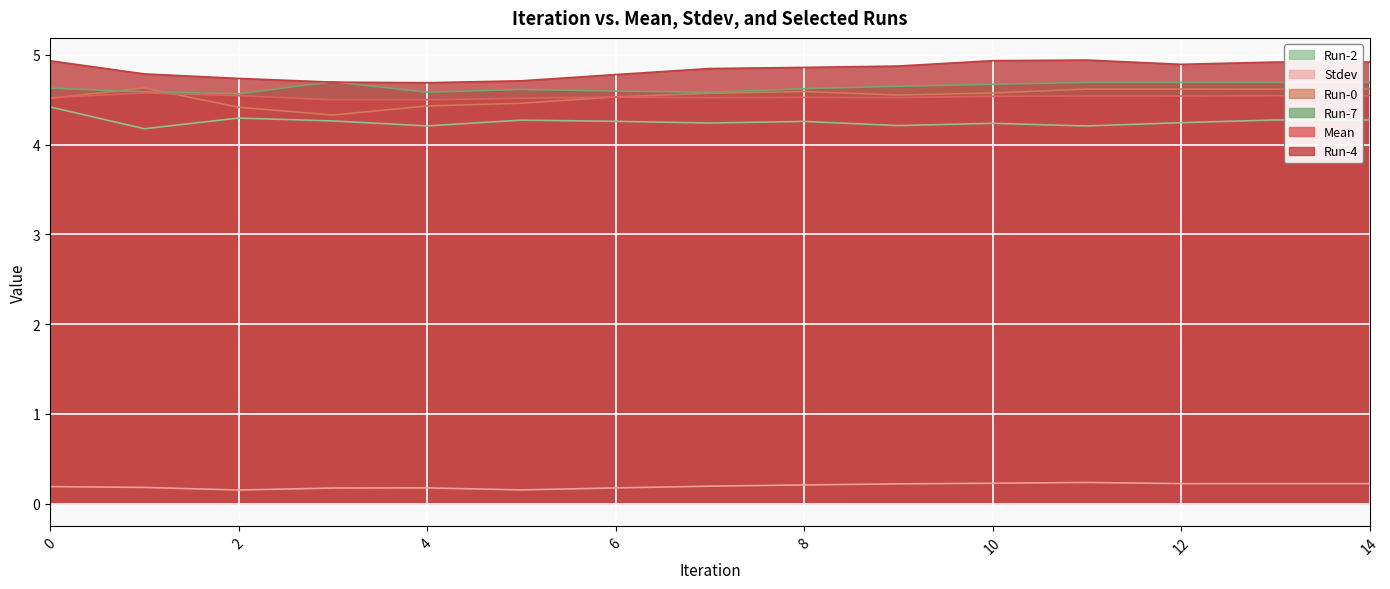

Is the value of Mean at 8 greater than the value of Run-4 at 2?

No